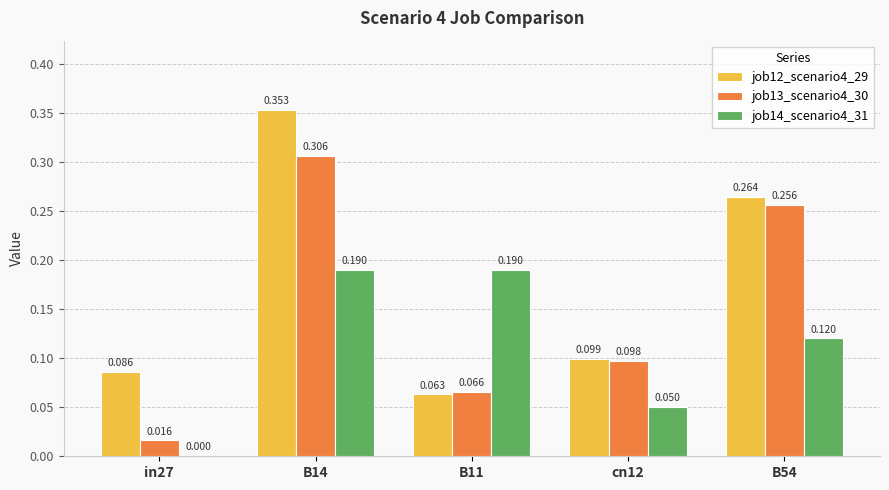

Is the value of job12_scenario4_29 at in27 greater than the value of job14_scenario4_31 at cn12?

Yes